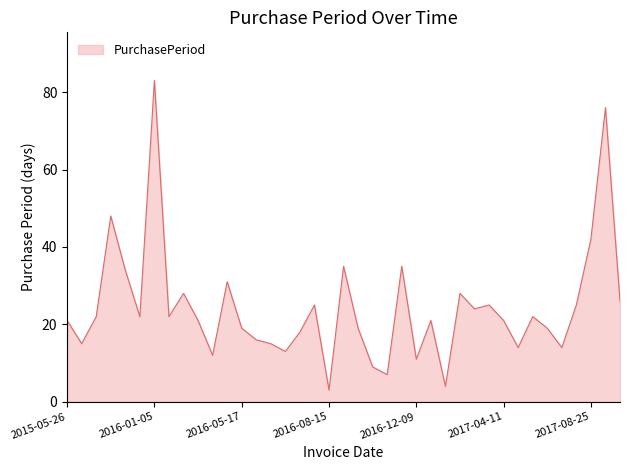

What is the difference between the maximum and minimum values?

80